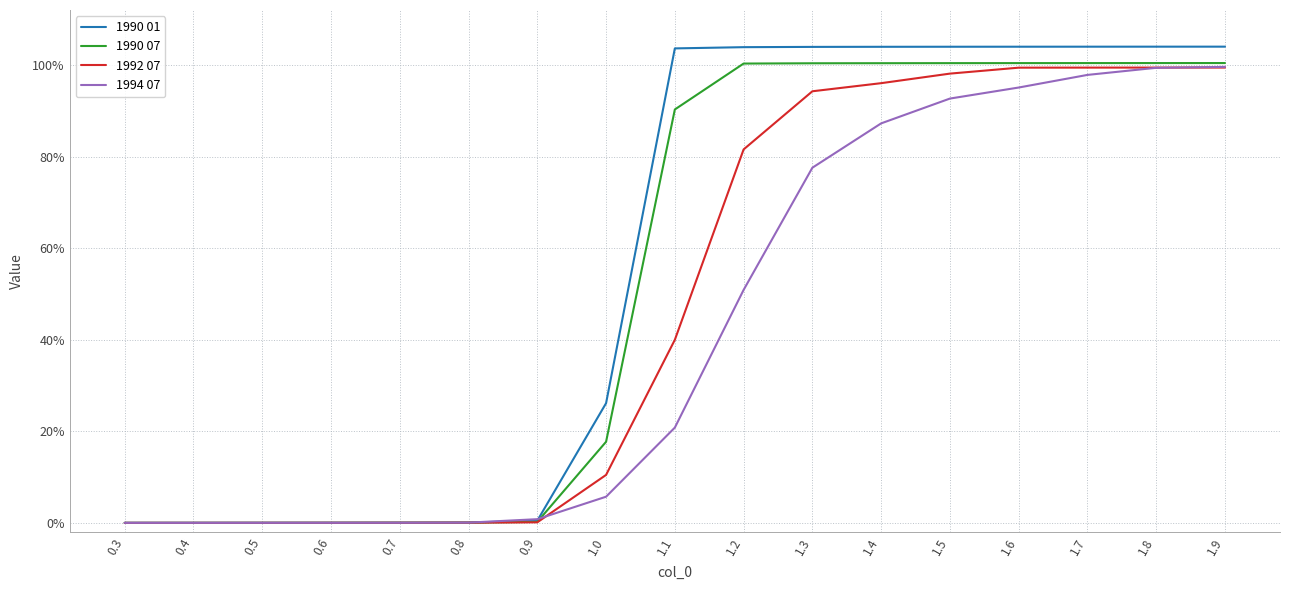

Is it true that 1992 07 equals 0.7 at 1.8?

False